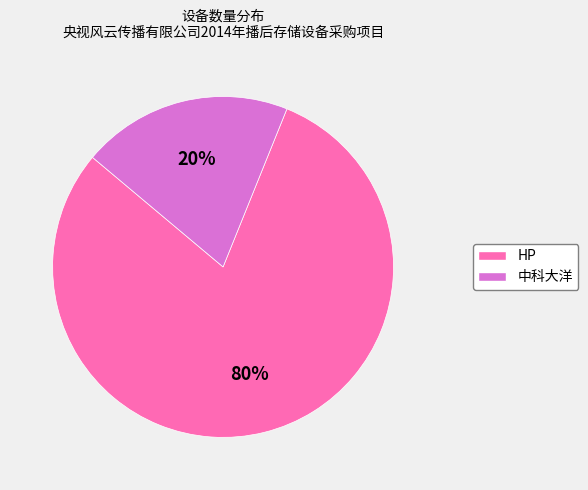

To the nearest percent, what portion does HP represent?

80%